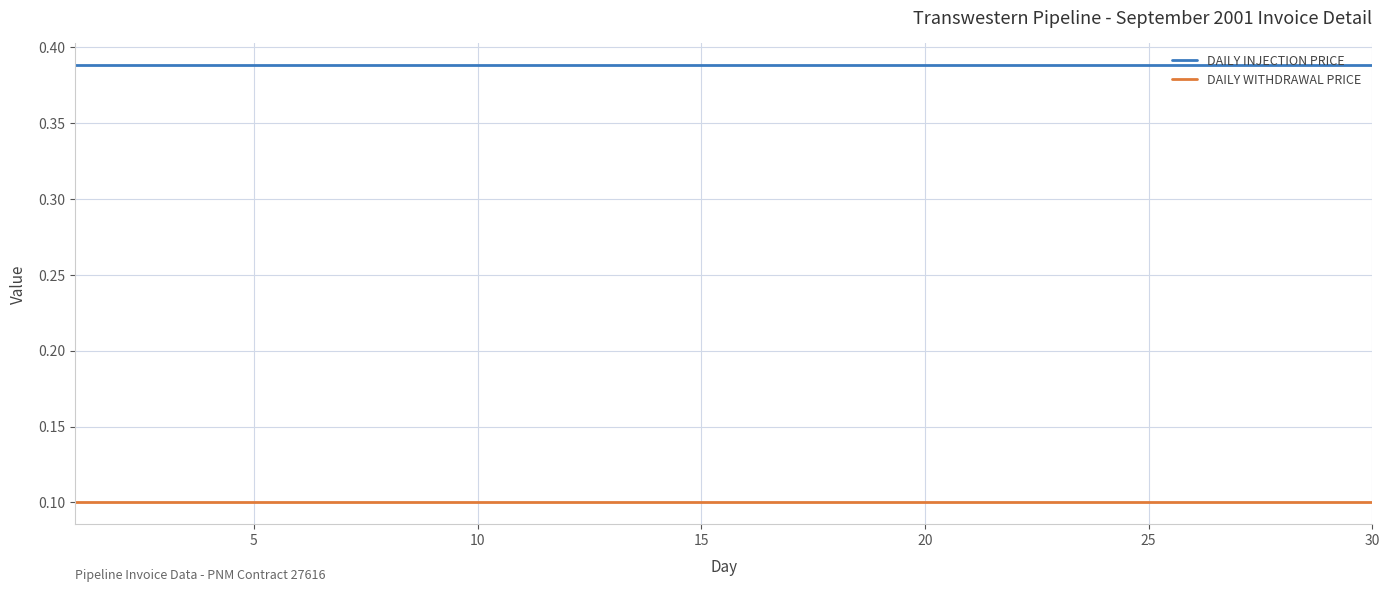

What is the sum of all DAILY WITHDRAWAL PRICE values?

3.0